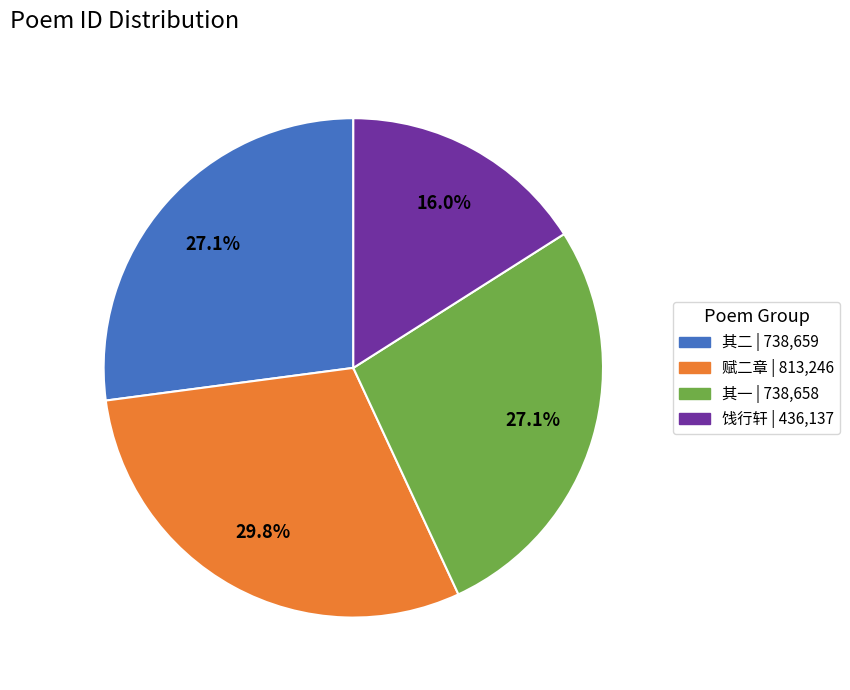

Is there any slice that represents more than half of the pie?

No